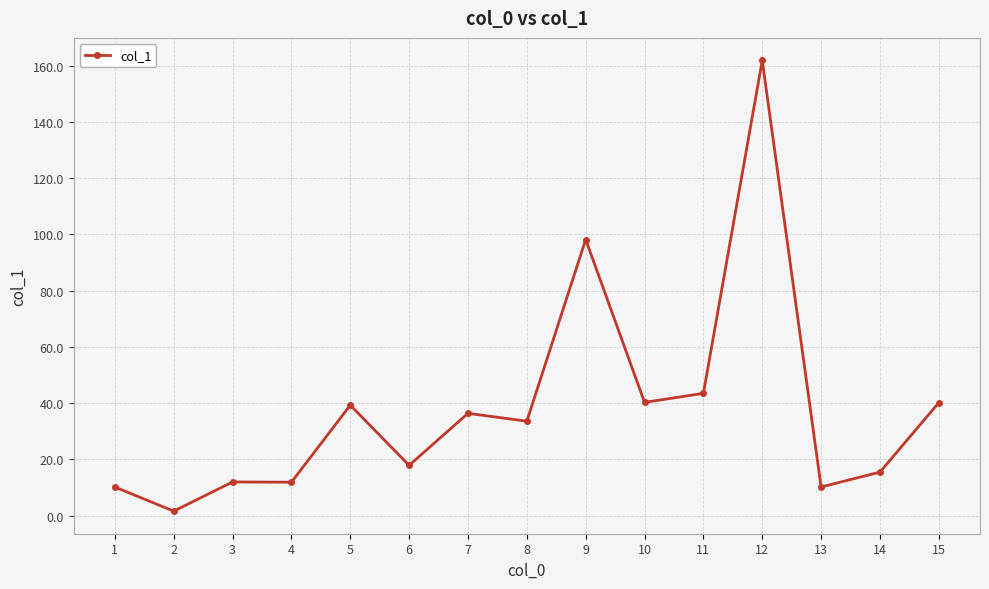

Is it true that the value at 11 is 43.5?

True